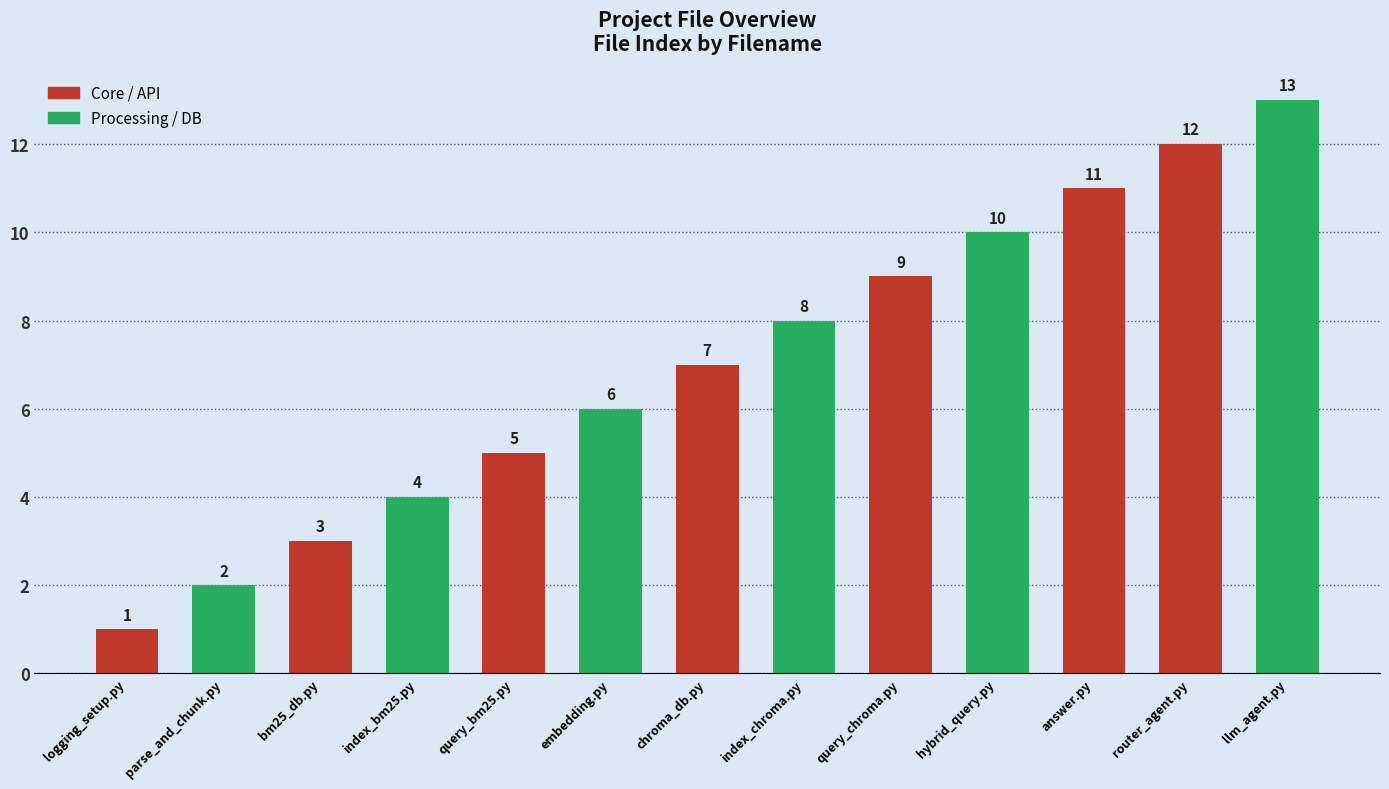

Are the bars horizontal?

No